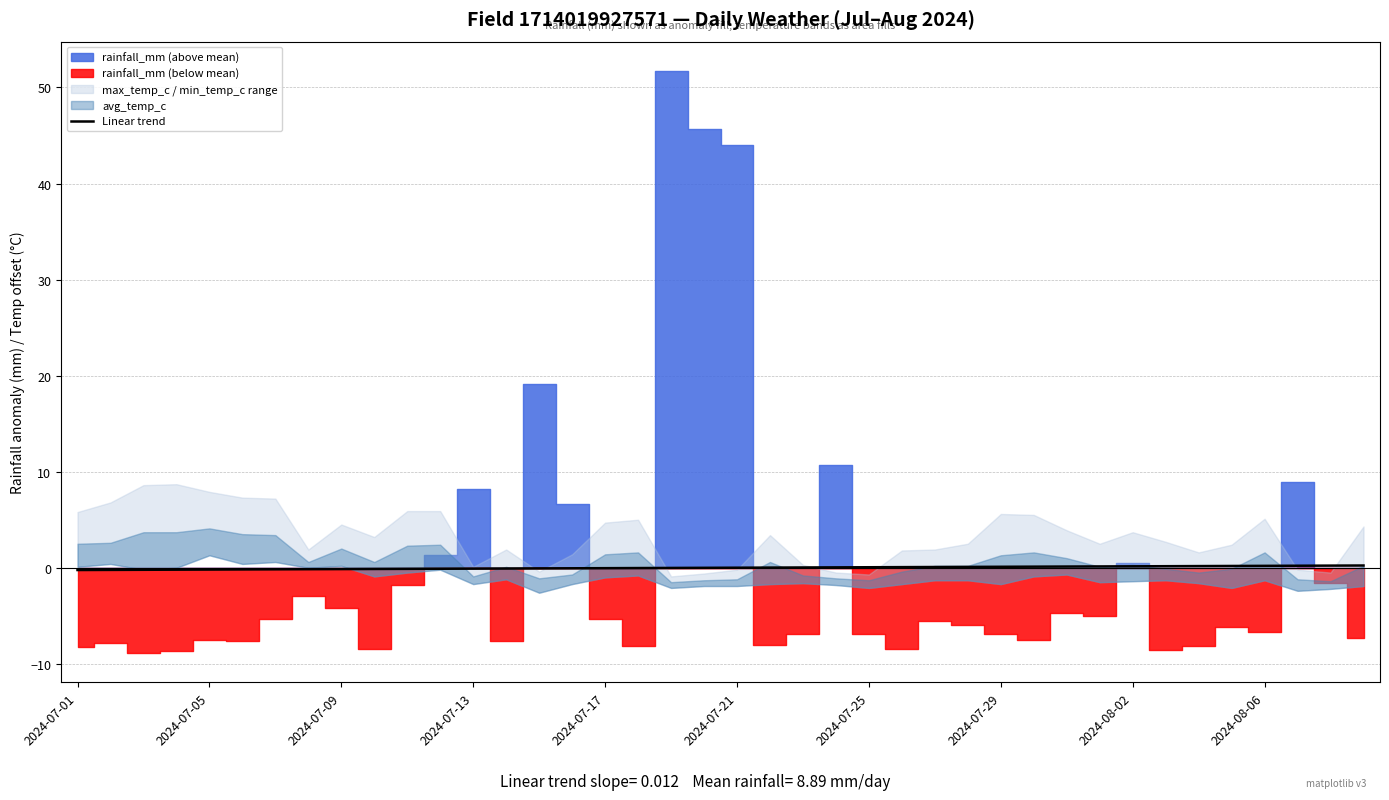

The value at 30 is 0.1. True or false?

True